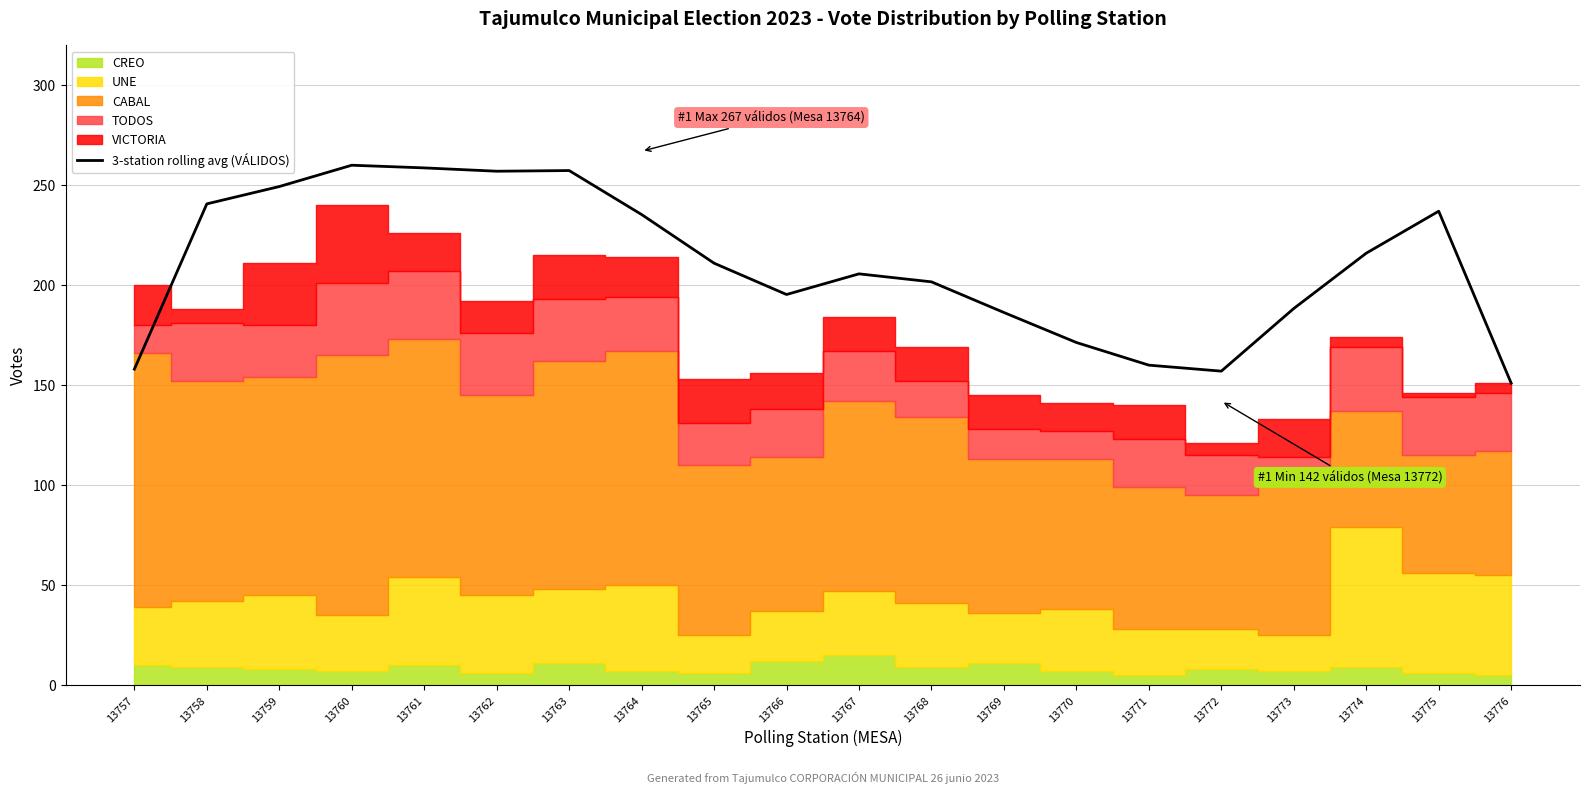

Which label corresponds to the smallest value in the chart?

13776